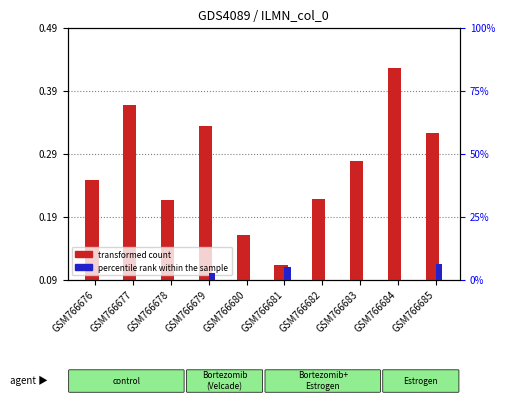

What is the spread (max minus min) of values at GSM766679?

0.3